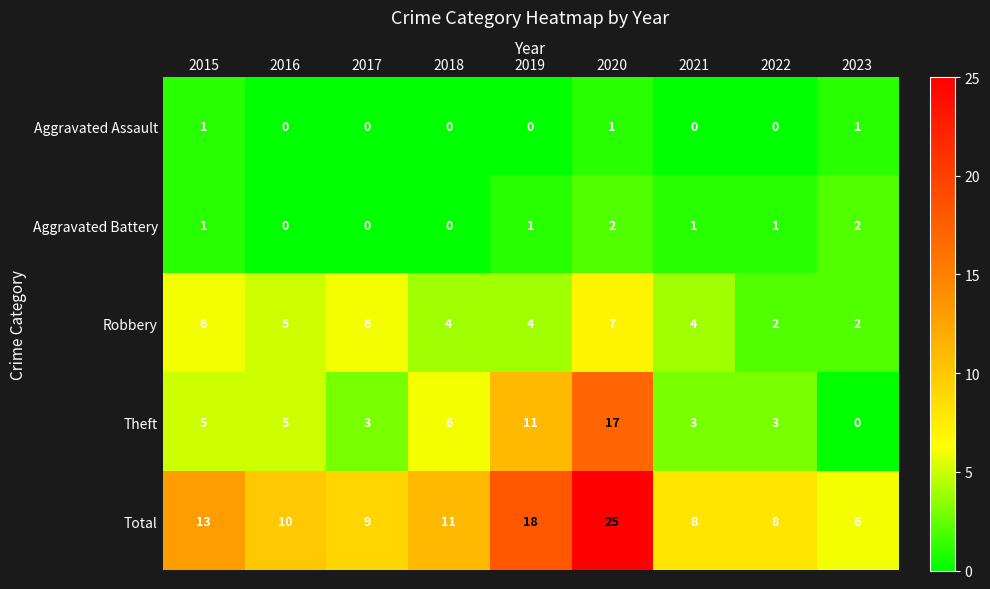

The value of Aggravated Assault at 2020 is 1. True or false?

True